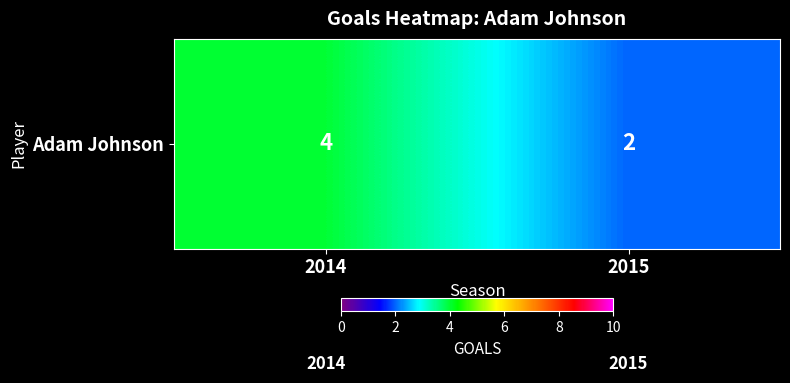

What is the difference between the values at 2015 and 2014?

2